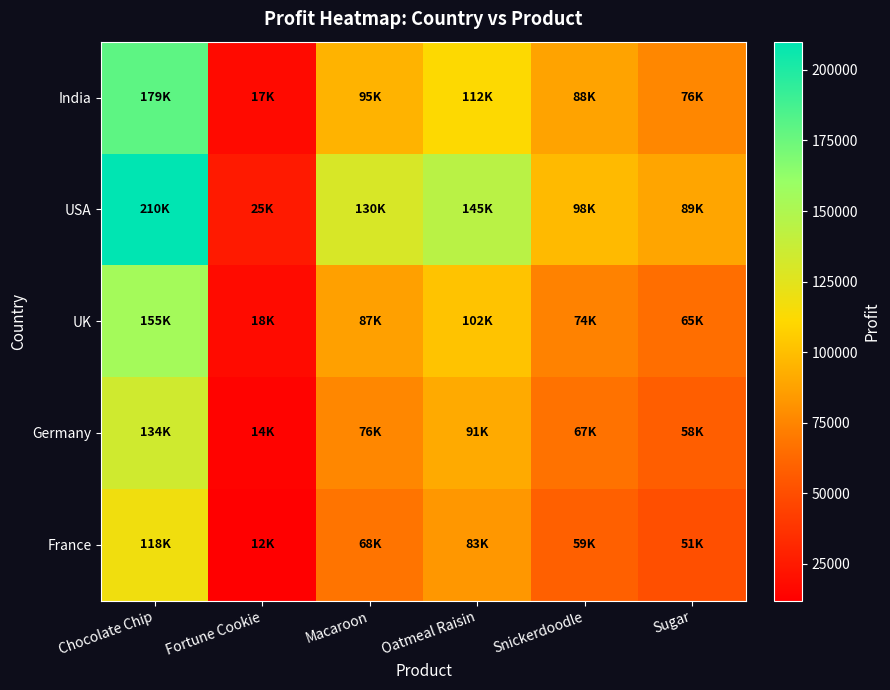

Rank the series by their maximum value, from lowest to highest.

France, Germany, UK, India, USA